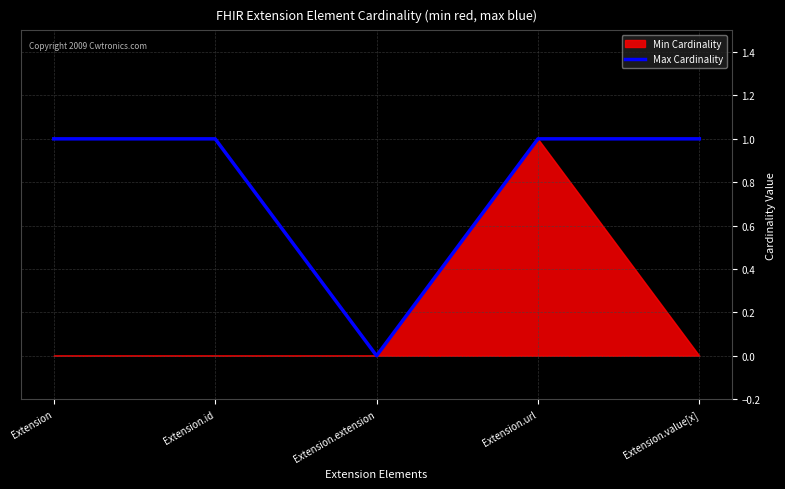

What is the difference between the maximum and minimum values?

1